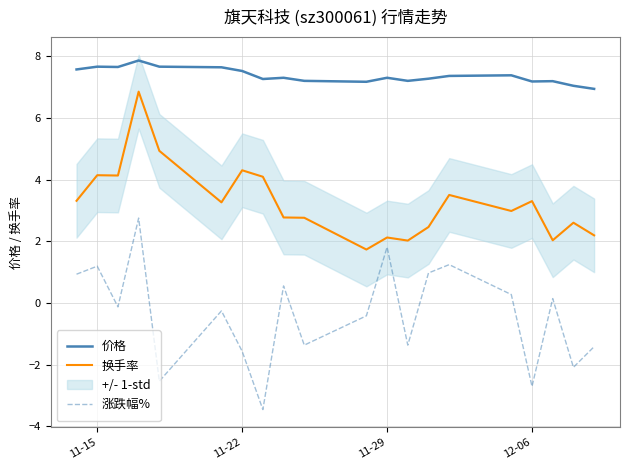

List the series in order of their overall mean, lowest first.

涨跌幅%, 换手率, 价格